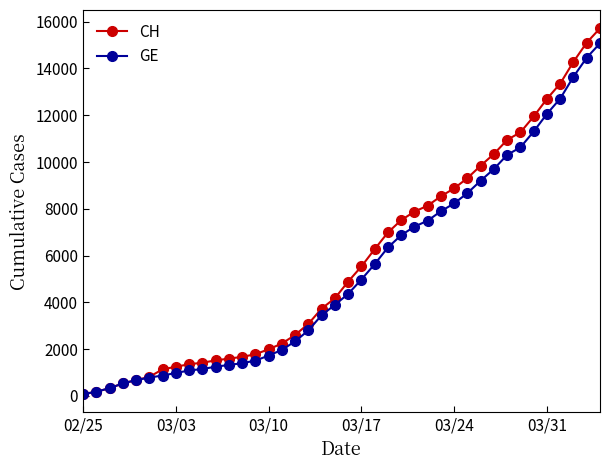

What is the highest value of the CH series?

15719